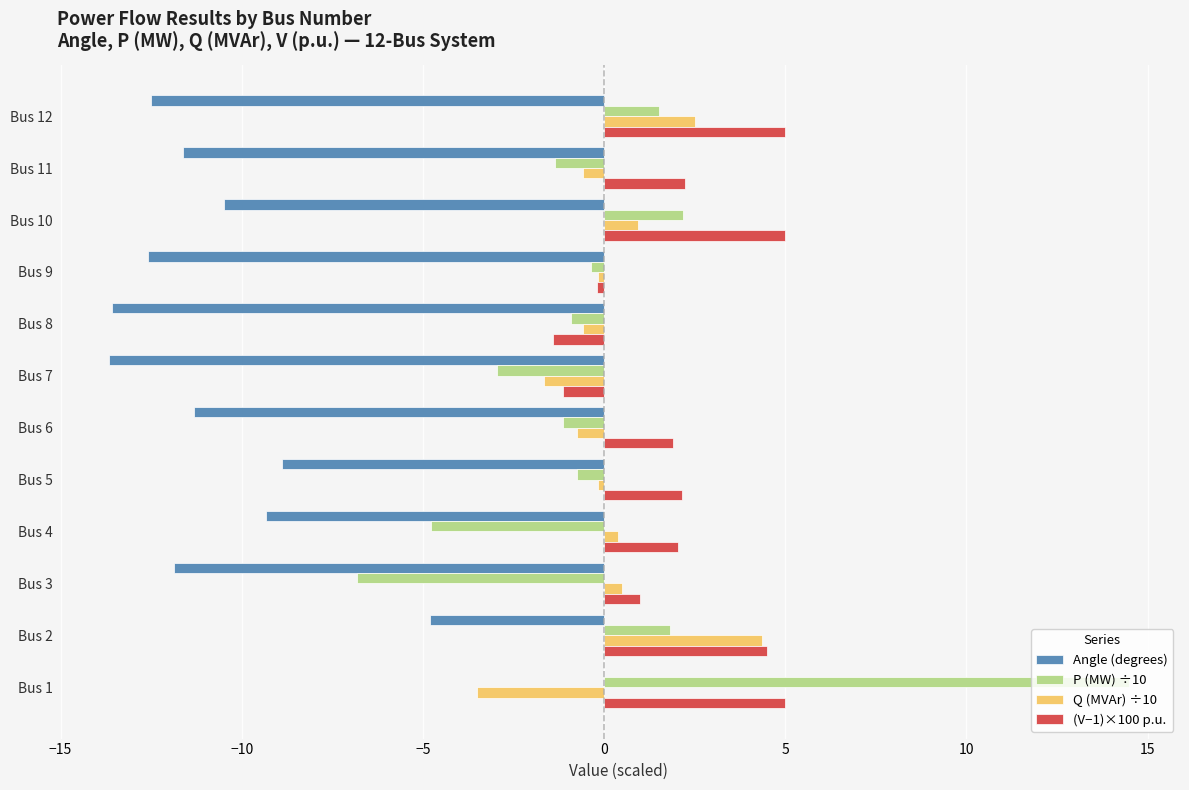

Which series has the largest total across all categories?

(V−1)×100 p.u.